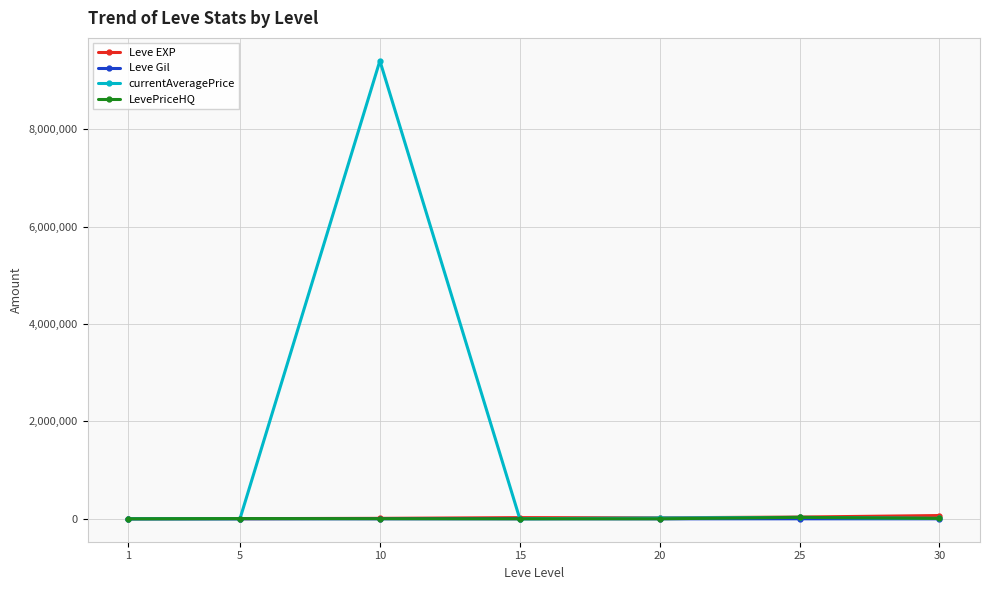

How many intersections are there between LevePriceHQ and Leve EXP?

2